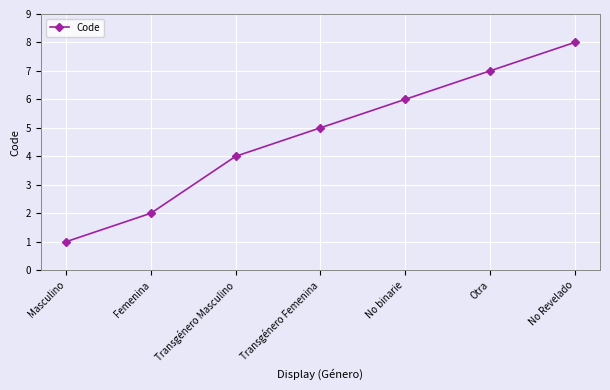

True or false: the data shows 7 at Transgénero Femenina.

False